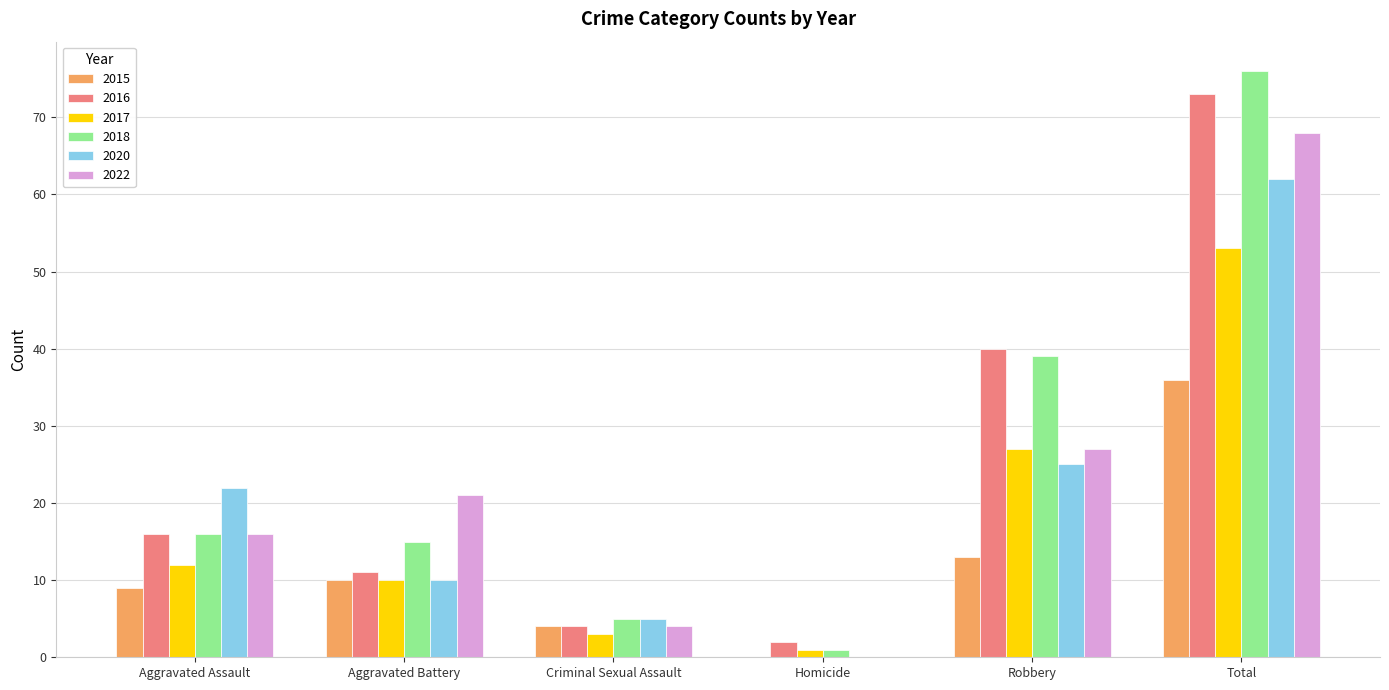

True or false: 2020 has a value of 62 at Total.

True